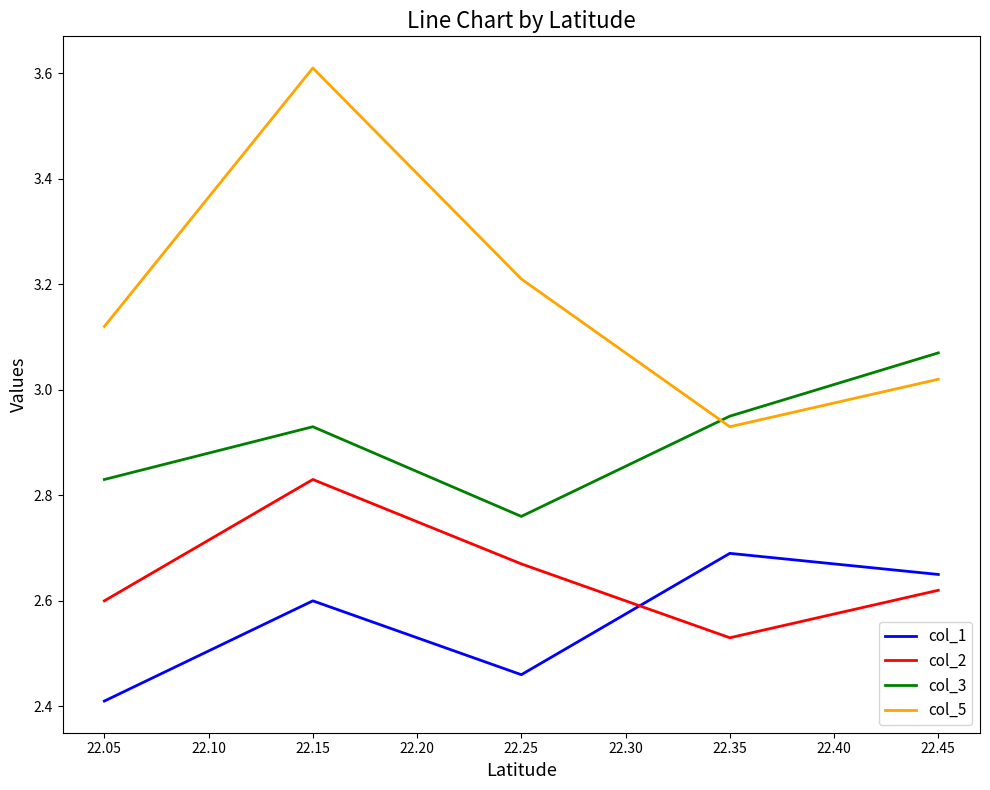

What is the average value of the col_2 series?

2.6